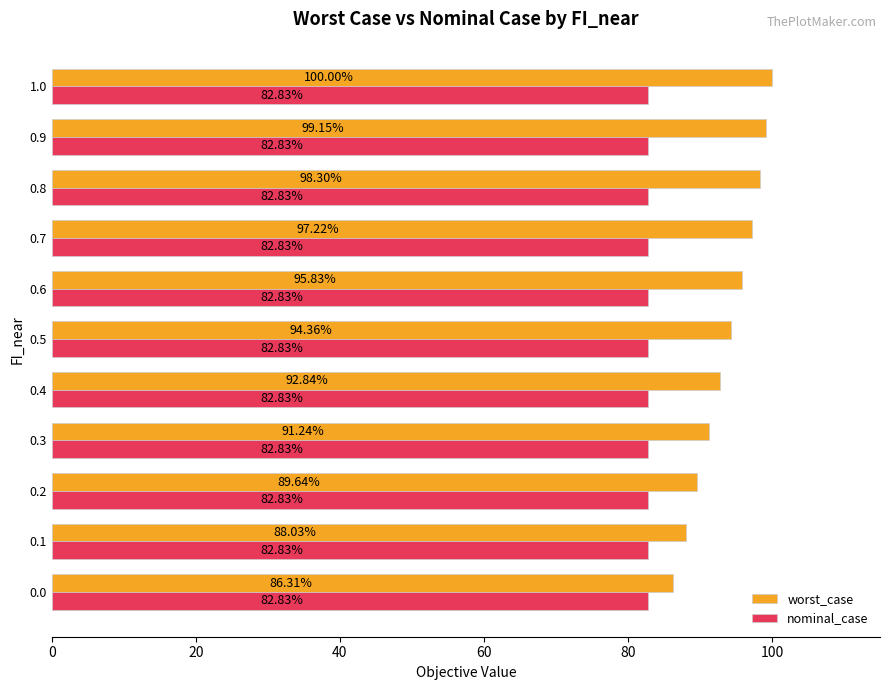

Rank the series by their maximum value, from lowest to highest.

nominal_case, worst_case